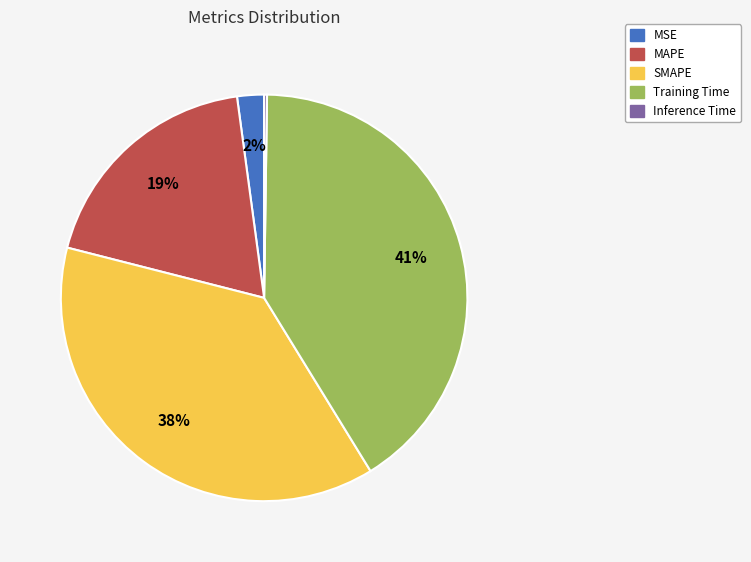

Does MSE represent more than half of the total?

No